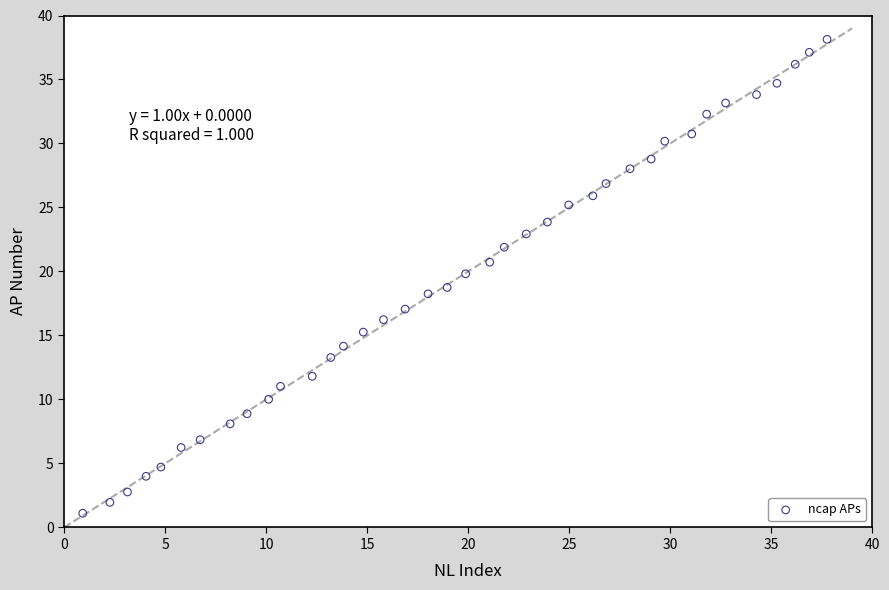

What is the range of X values (max minus min)?

36.8